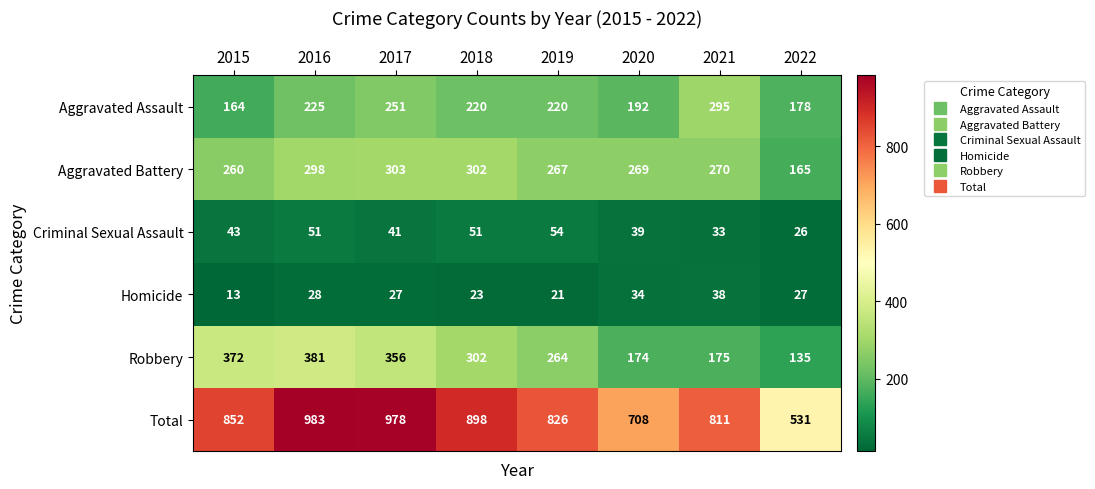

What is the total value across all series at 2017?

1956